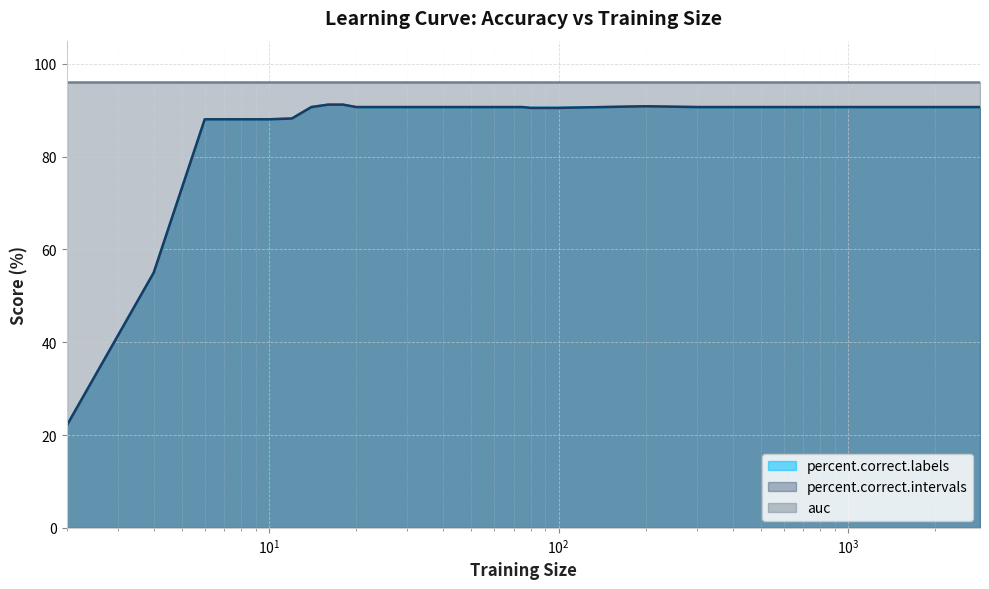

What is the sum of all percent.correct.labels values?

3150.3